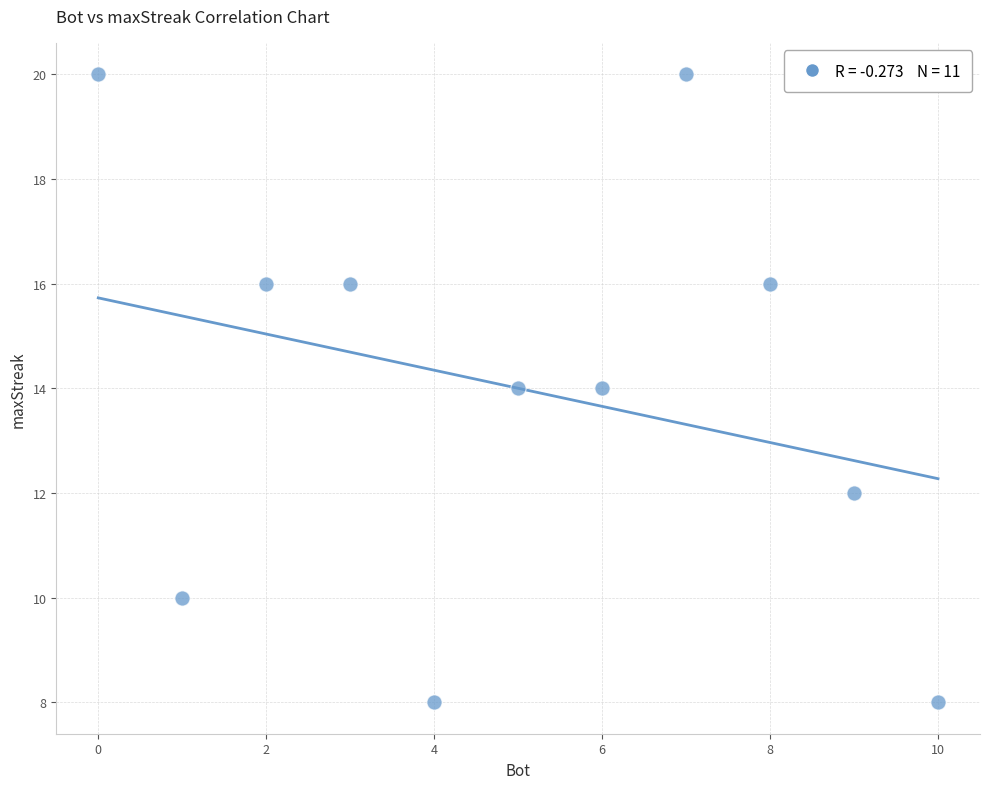

What is the range of Y values (max minus min)?

12